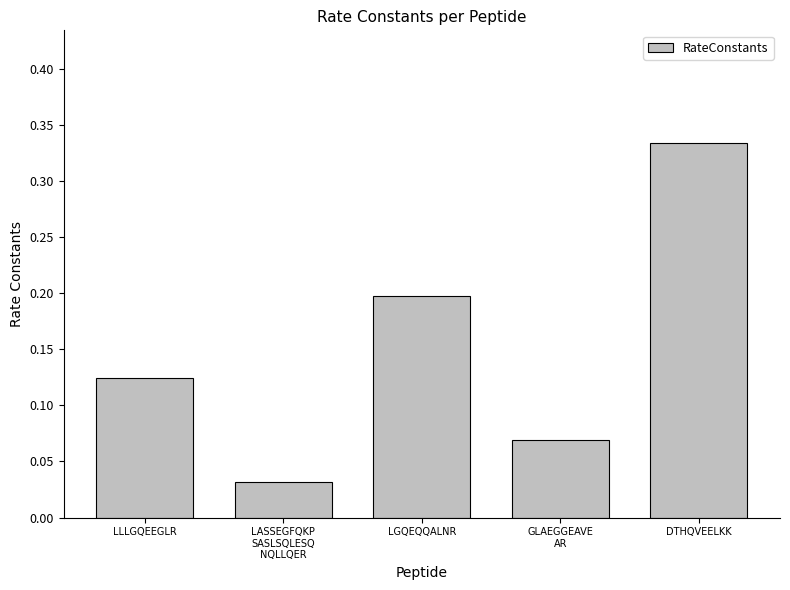

Where is the data nearest to the value 0?

LASSEGFQKP
SASLSQLESQ
NQLLQER